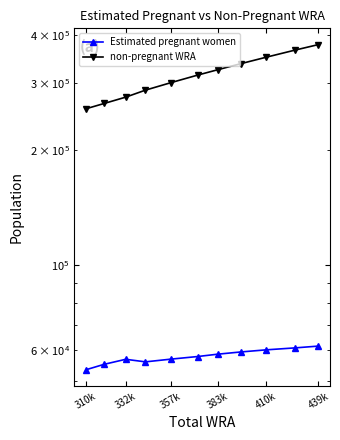

List the series in order of their overall mean, lowest first.

Estimated pregnant women, non-pregnant WRA